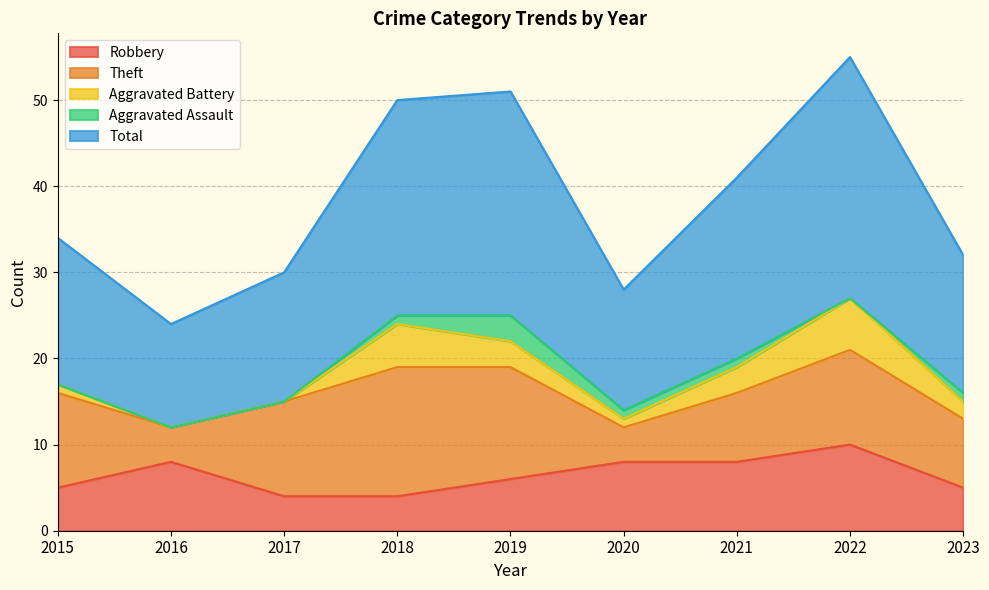

How many Robbery values are between 5 and 8?

6